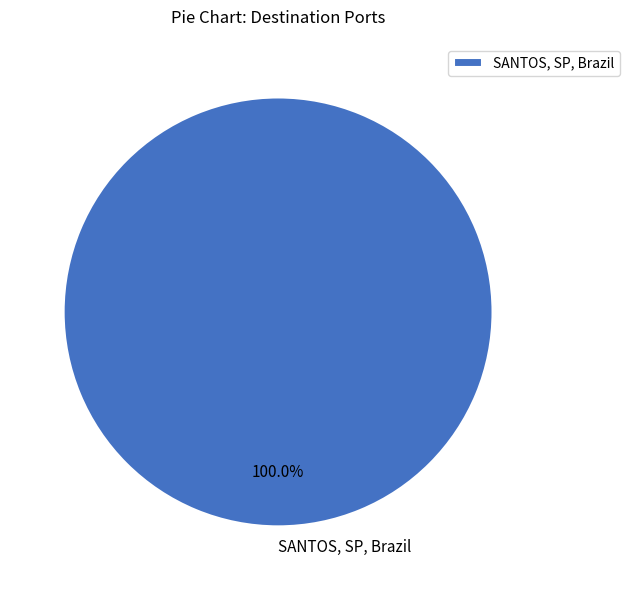

How many slices are in this pie chart?

1